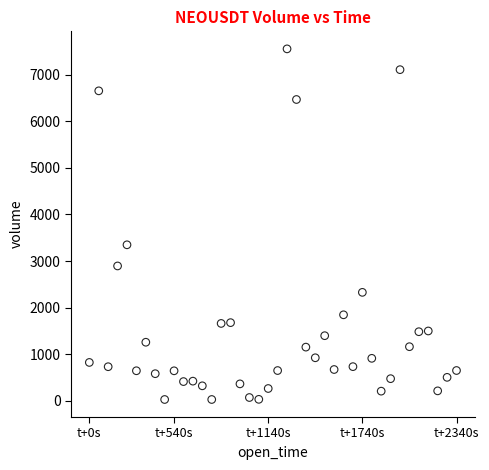

What Y value in the scatter plot is closest to 3792?

3350.0